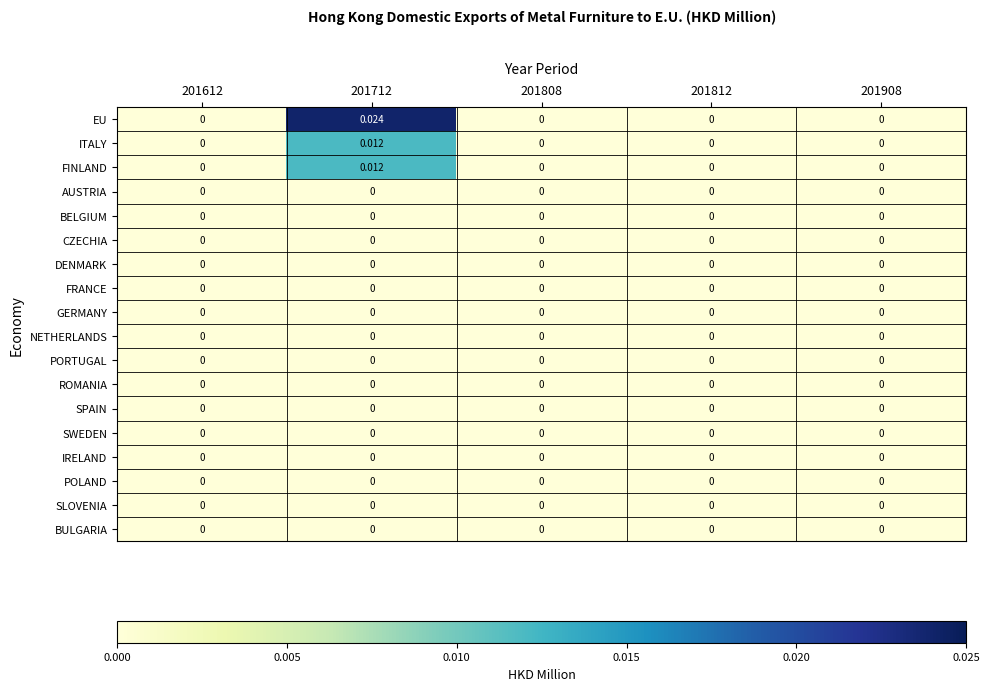

Which series has the largest total across all categories?

EU